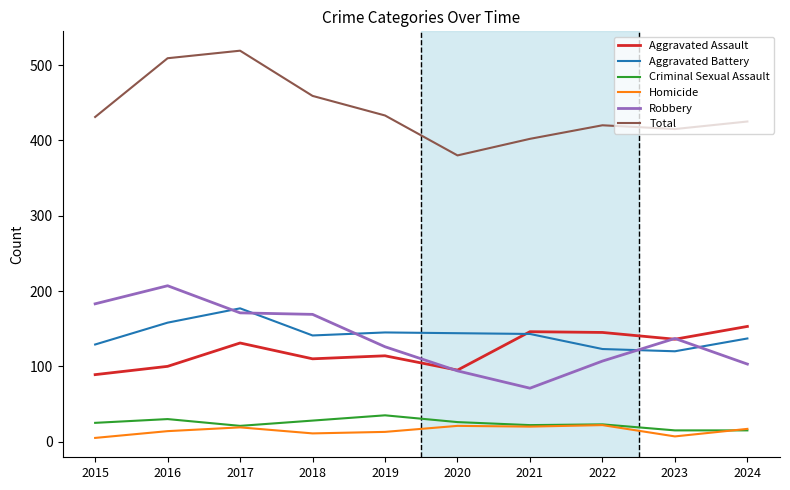

What is the minimum value shown in the chart?

5